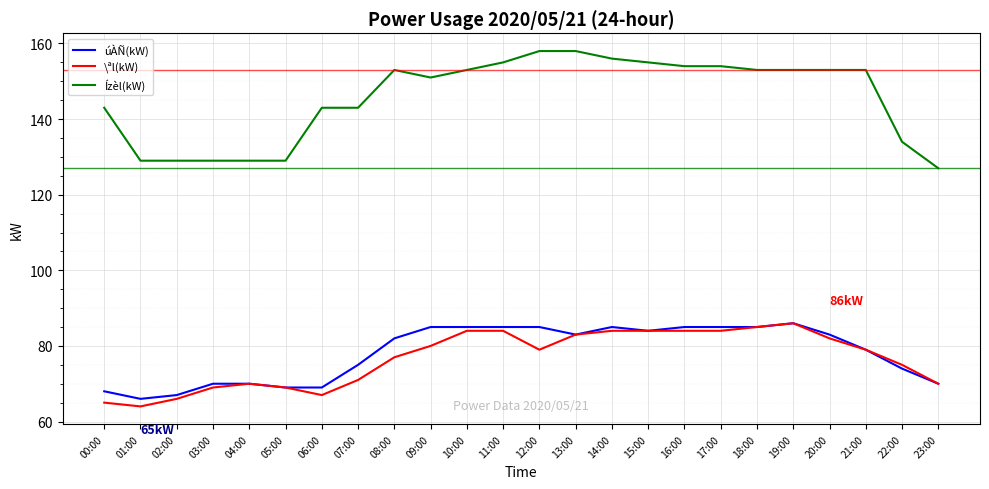

Reading left to right, what are all the values shown in this chart?

úÀÑ(kW): 00:00=68	01:00=66	02:00=67	03:00=70	04:00=70	05:00=69	06:00=69	07:00=75	08:00=82	09:00=85	10:00=85	11:00=85	12:00=85	13:00=83	14:00=85	15:00=84	16:00=85	17:00=85	18:00=85	19:00=86	20:00=83	21:00=79	22:00=74	23:00=70
\ªl(kW): 00:00=65	01:00=64	02:00=66	03:00=69	04:00=70	05:00=69	06:00=67	07:00=71	08:00=77	09:00=80	10:00=84	11:00=84	12:00=79	13:00=83	14:00=84	15:00=84	16:00=84	17:00=84	18:00=85	19:00=86	20:00=82	21:00=79	22:00=75	23:00=70
Ízèl(kW): 00:00=143	01:00=129	02:00=129	03:00=129	04:00=129	05:00=129	06:00=143	07:00=143	08:00=153	09:00=151	10:00=153	11:00=155	12:00=158	13:00=158	14:00=156	15:00=155	16:00=154	17:00=154	18:00=153	19:00=153	20:00=153	21:00=153	22:00=134	23:00=127